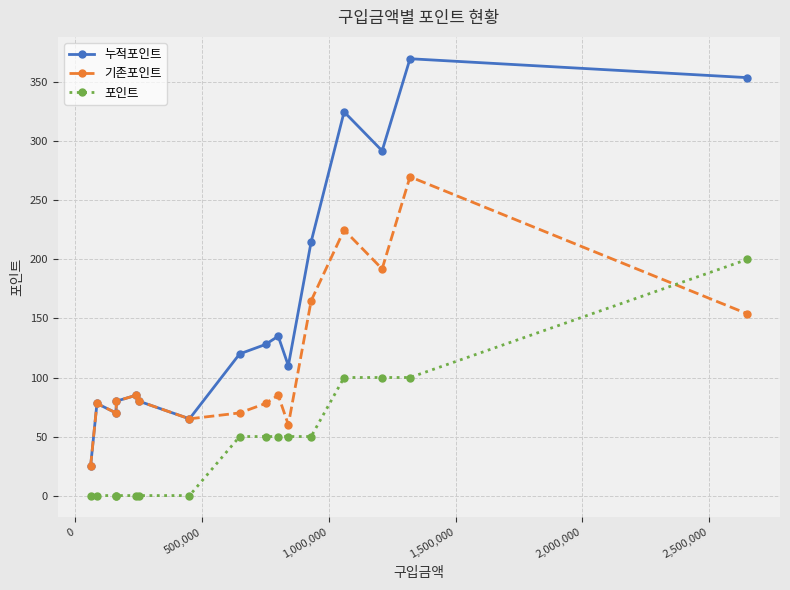

What is the sum of all 기존포인트 values?

1782